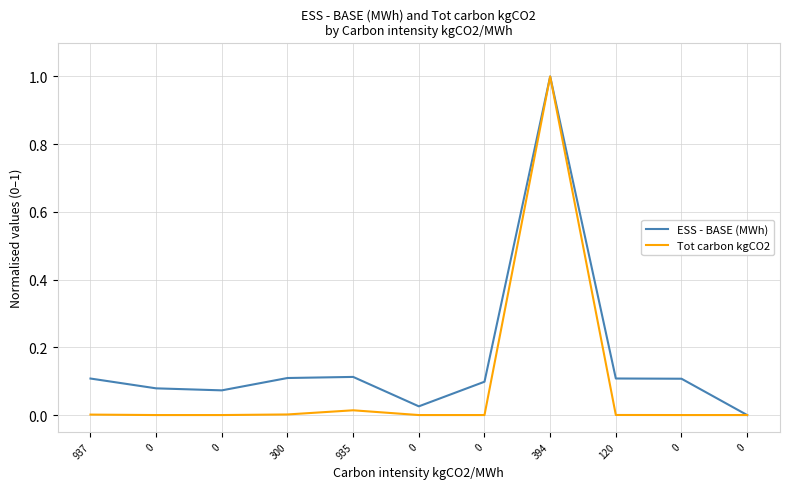

The value of Tot carbon kgCO2 at 300 is 0.0. True or false?

True